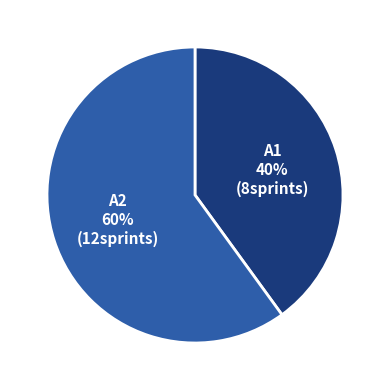

To the nearest percent, what is the difference between the A2 and A1 slice percentages?

20%